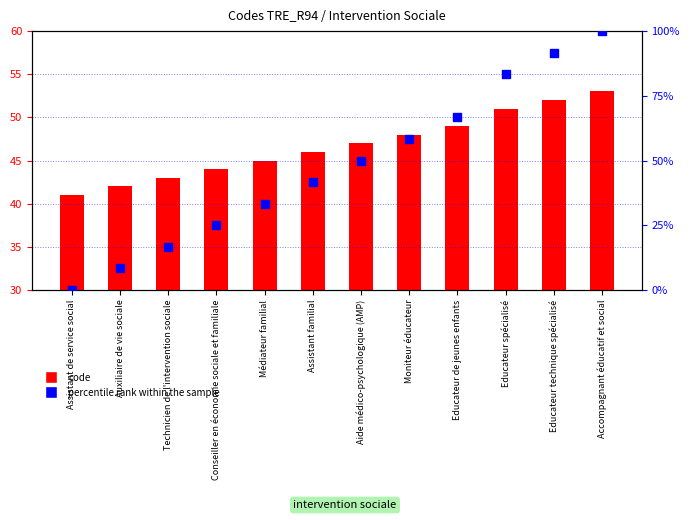

At which category is the sum across all series the highest?

Accompagnant éducatif et social